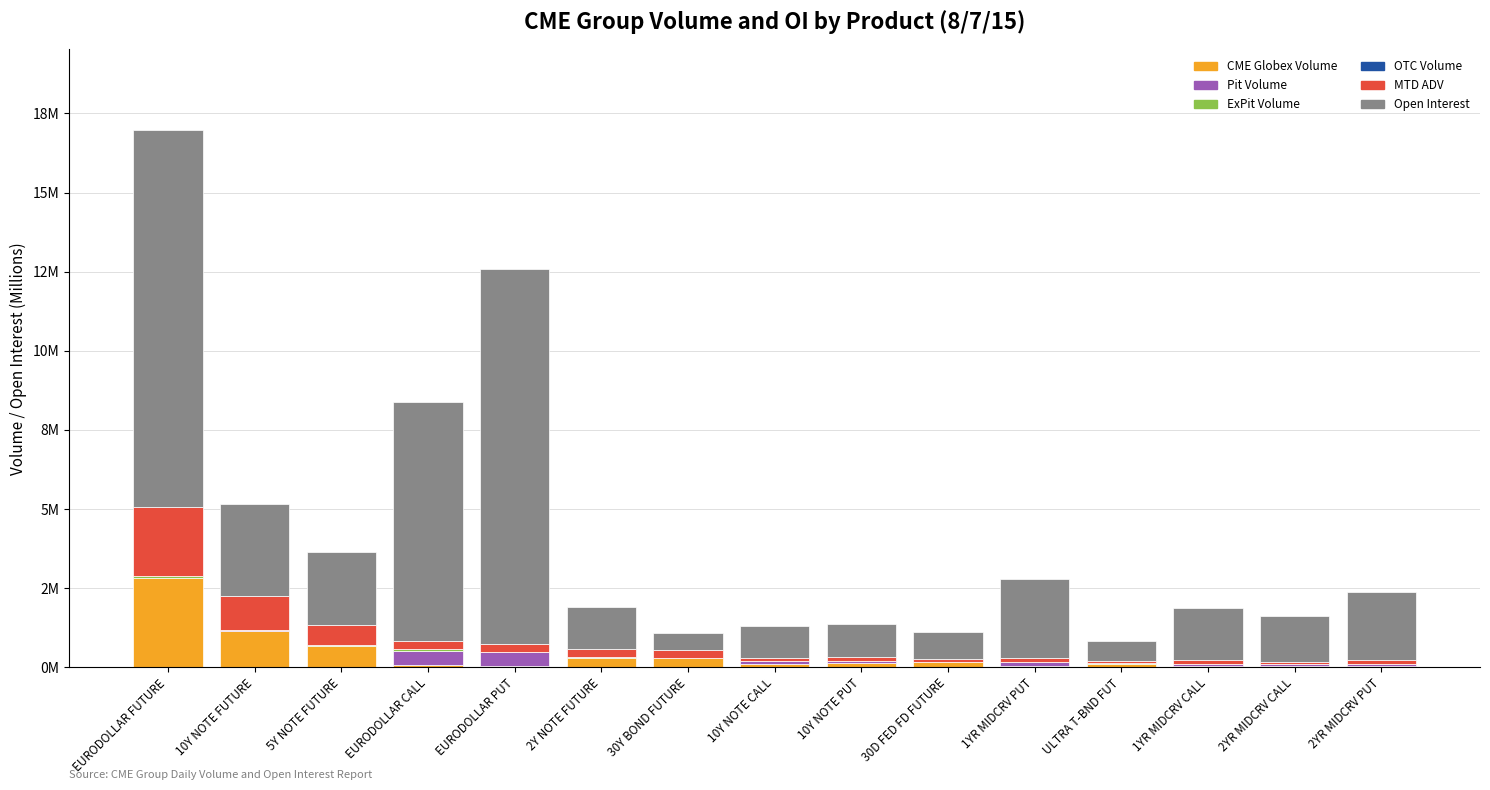

List the series in order of their peak value, highest first.

Open Interest, CME Globex Volume, MTD ADV, Pit Volume, ExPit Volume, OTC Volume